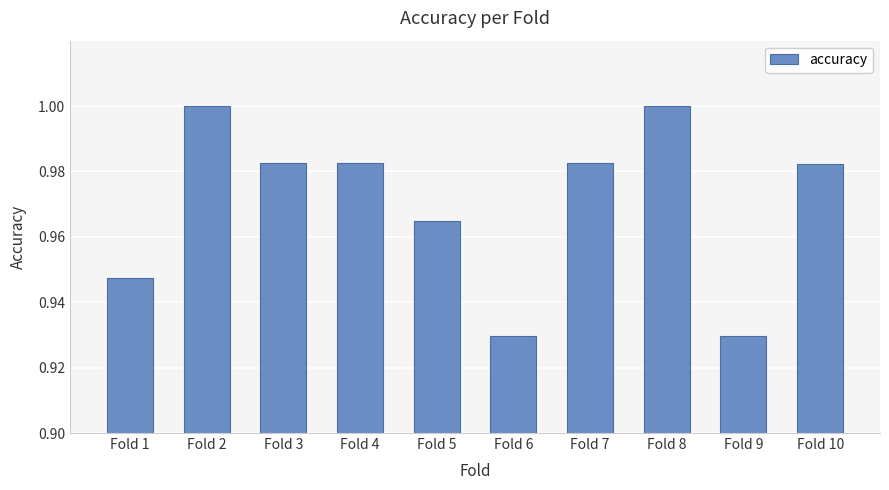

What is the difference between the maximum and second lowest values?

0.1